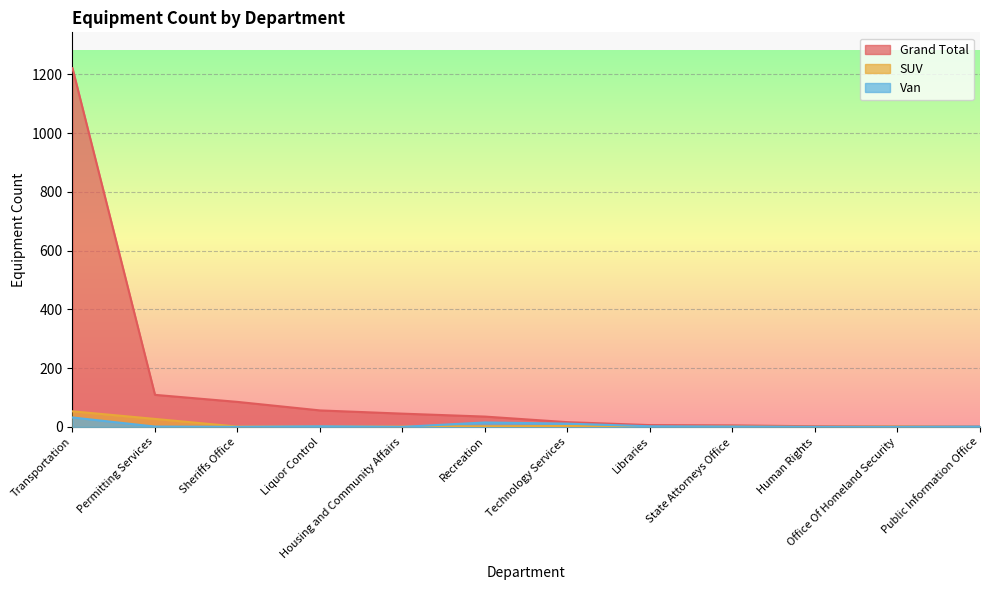

How many data points does each series have?

12